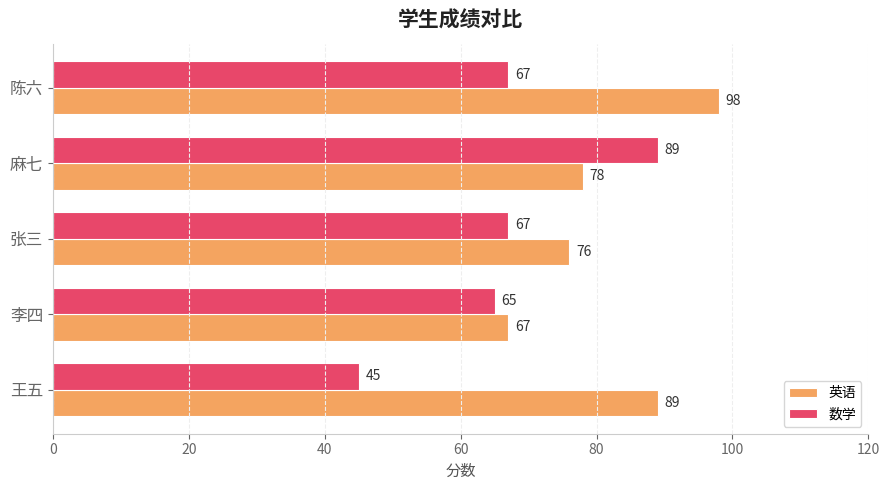

Which label corresponds to the smallest value in the chart?

王五